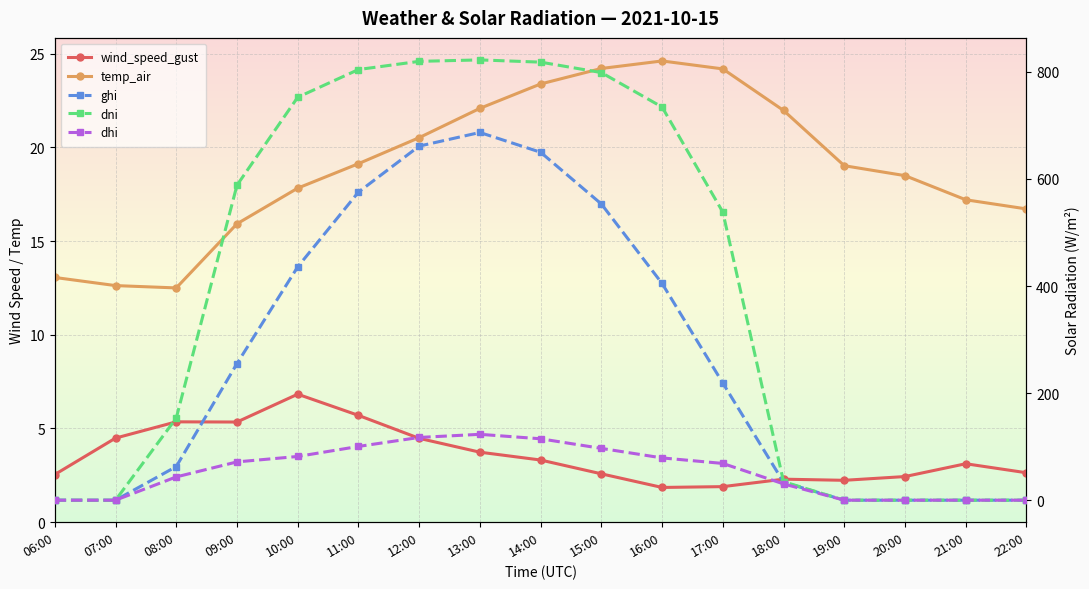

What is the difference between the maximum and minimum values in the dhi series?

123.0